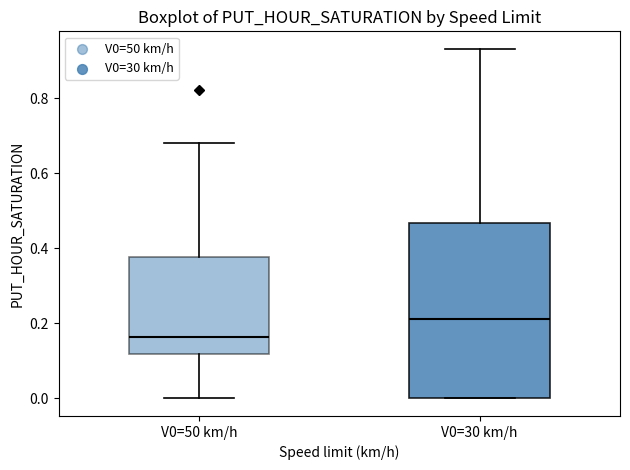

Reading left to right, transcribe this box plot: for each box, give where its median line is, the range the box spans, and where its two whiskers end, as read against the y-axis. The values are not printed on the chart, so give them approximately, as read against the axis.

V0=50 km/h: median 0.16, box 0.12 to 0.38, whiskers 0.00 to 0.68
V0=30 km/h: median 0.22, box 0.00 to 0.46, whiskers 0.00 to 0.94